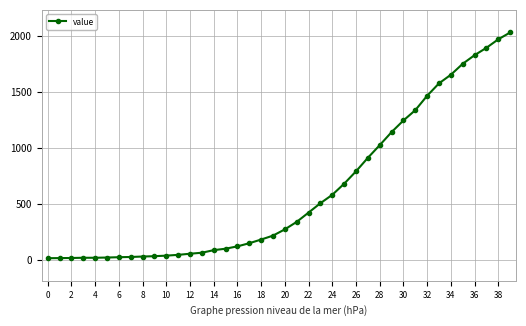

What is the maximum value shown in the chart?

2032